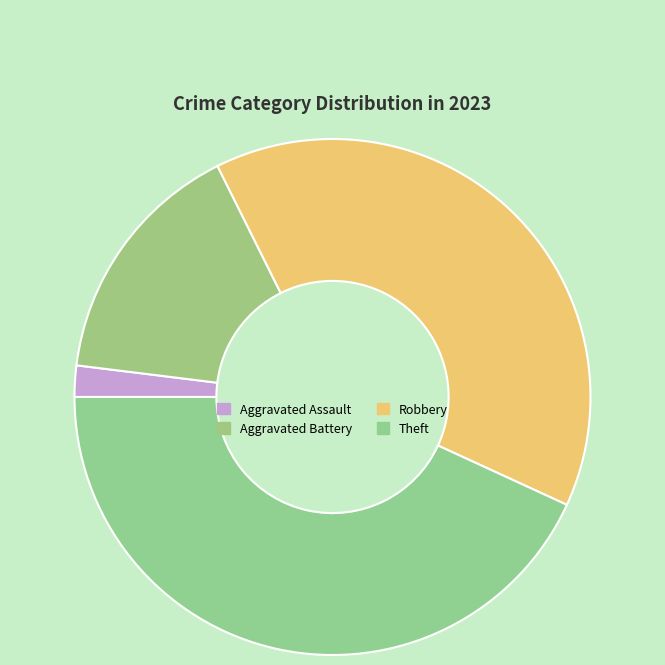

Count the number of slices in the pie.

4